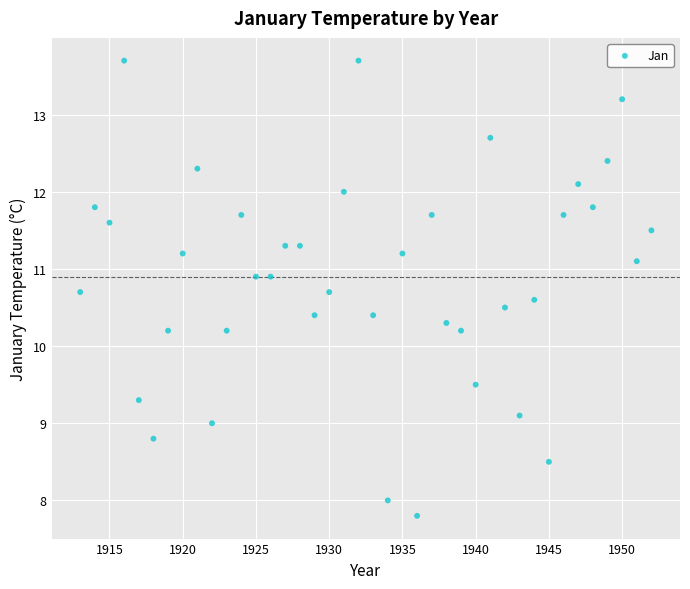

What is the range of X values (max minus min)?

39.0